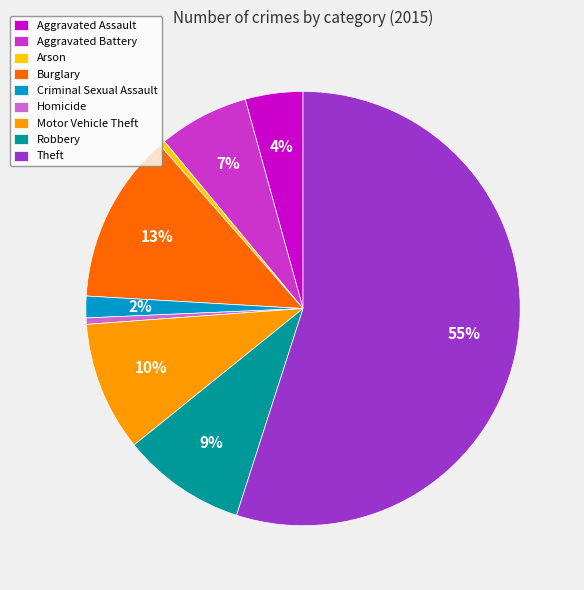

True or false: Homicide accounts for 0% of the total.

True